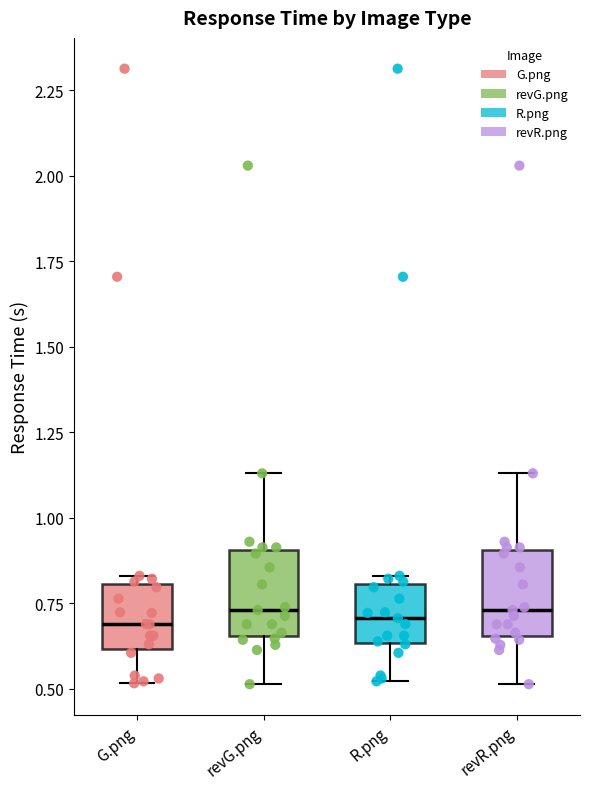

Reading left to right, read every box against the y-axis: the position of its median line, the range the box covers, and the ends of its whiskers. The values are not printed on the chart, so give them approximately, as read against the axis.

G.png: median 0.70, box 0.60 to 0.80, whiskers 0.50 to 0.85
revG.png: median 0.75, box 0.65 to 0.90, whiskers 0.50 to 1.15
R.png: median 0.70, box 0.65 to 0.80, whiskers 0.50 to 0.85
revR.png: median 0.75, box 0.65 to 0.90, whiskers 0.50 to 1.15